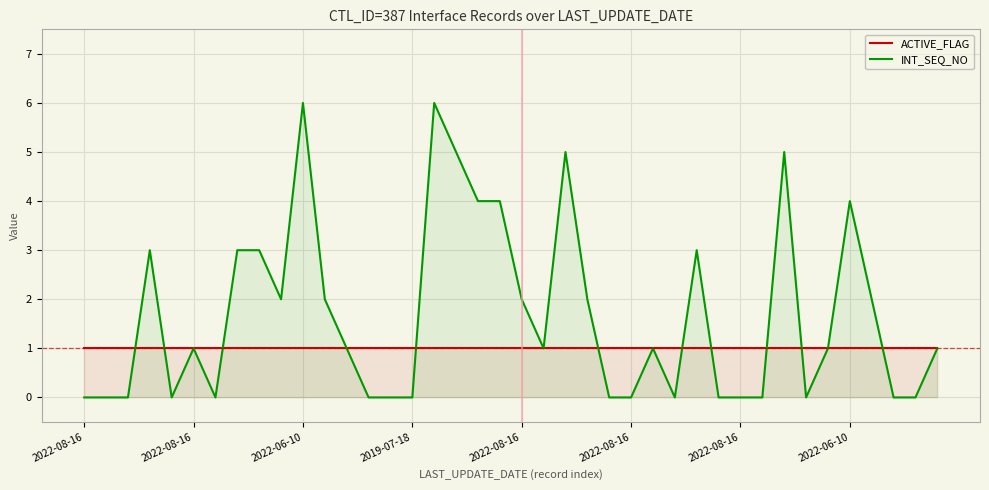

True or false: ACTIVE_FLAG has more than 2 interior local peaks.

False